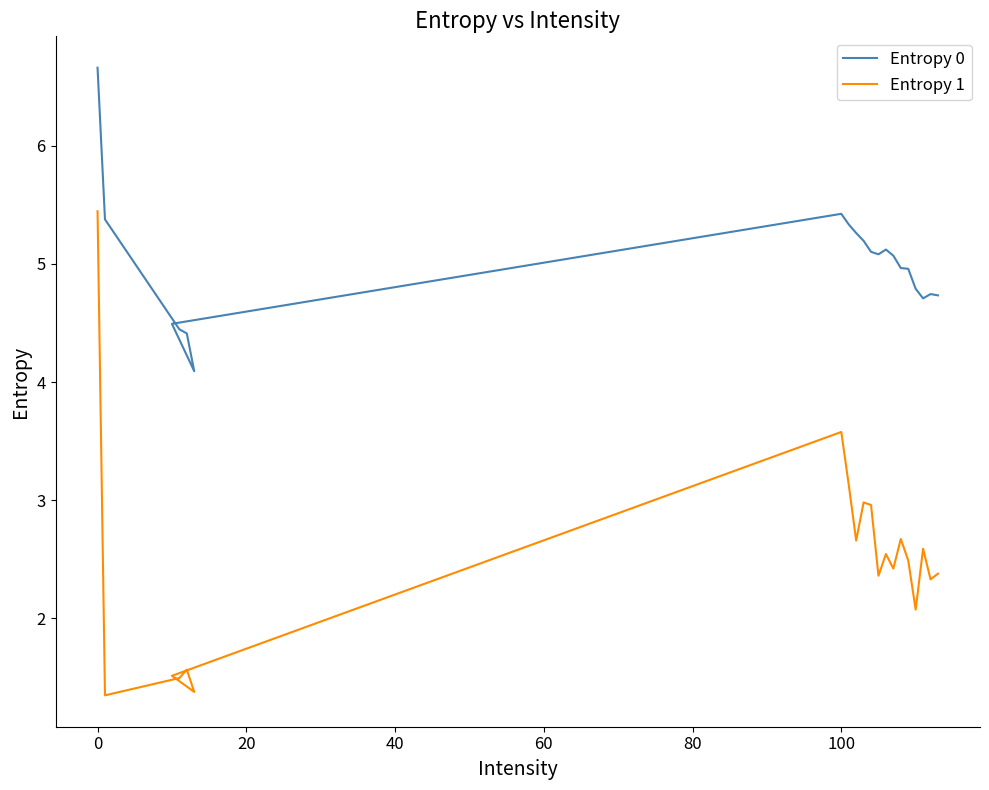

True or false: Entropy 1 and Entropy 0 cross at least once.

False